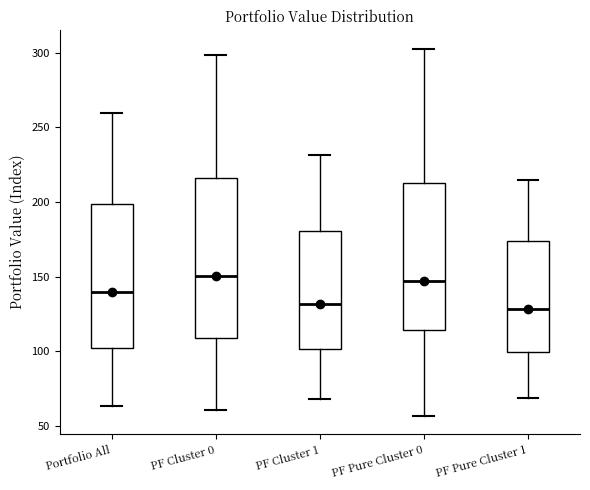

Reading left to right, read every box against the y-axis: the position of its median line, the range the box covers, and the ends of its whiskers. The values are not printed on the chart, so give them approximately, as read against the axis.

Portfolio All: median 140, box 100 to 200, whiskers 65 to 260
PF Cluster 0: median 150, box 110 to 215, whiskers 60 to 300
PF Cluster 1: median 130, box 100 to 180, whiskers 70 to 230
PF Pure Cluster 0: median 145, box 115 to 215, whiskers 55 to 305
PF Pure Cluster 1: median 130, box 100 to 175, whiskers 70 to 215